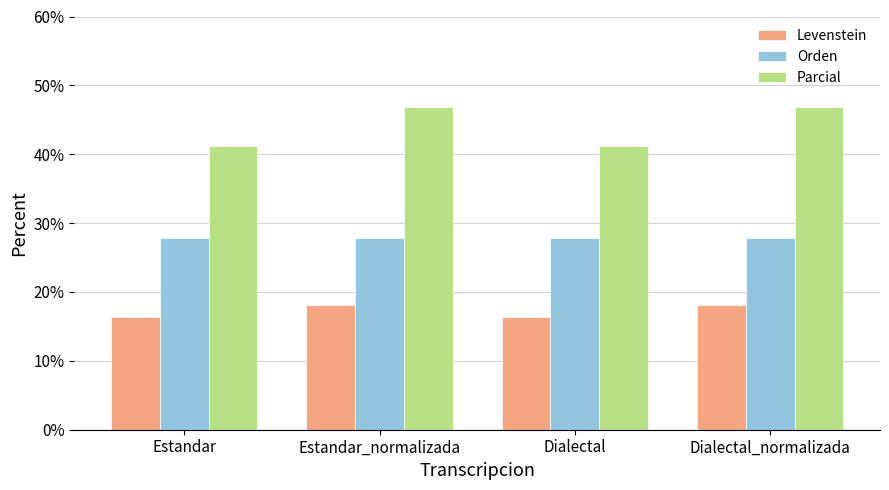

The Orden series shows 47.2 at Dialectal. True or false?

False